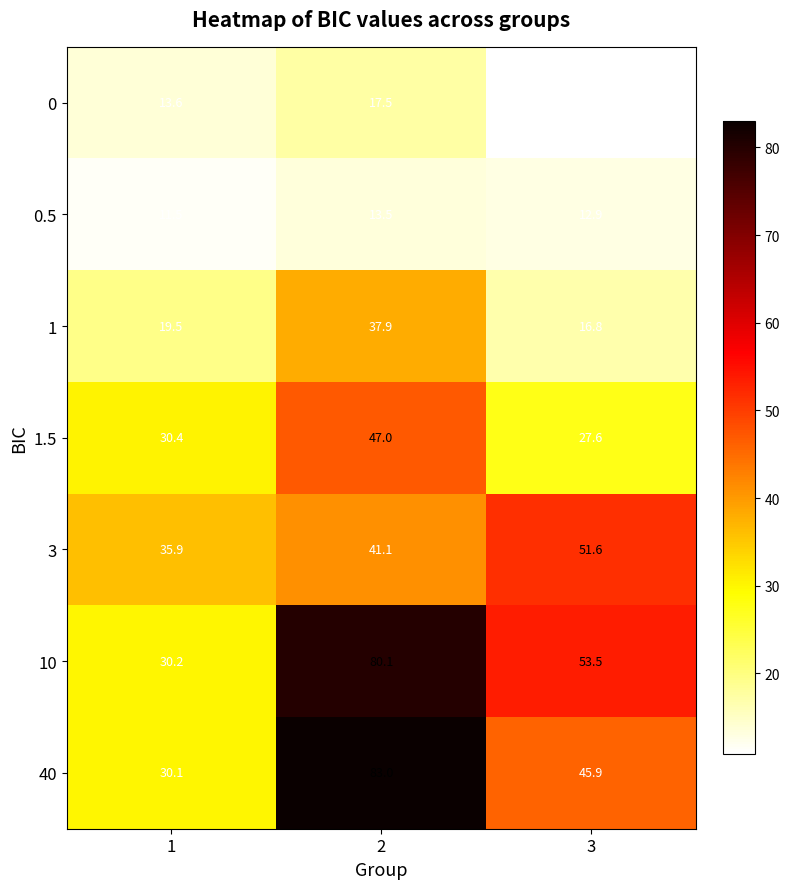

What is the minimum value shown in the chart?

10.8